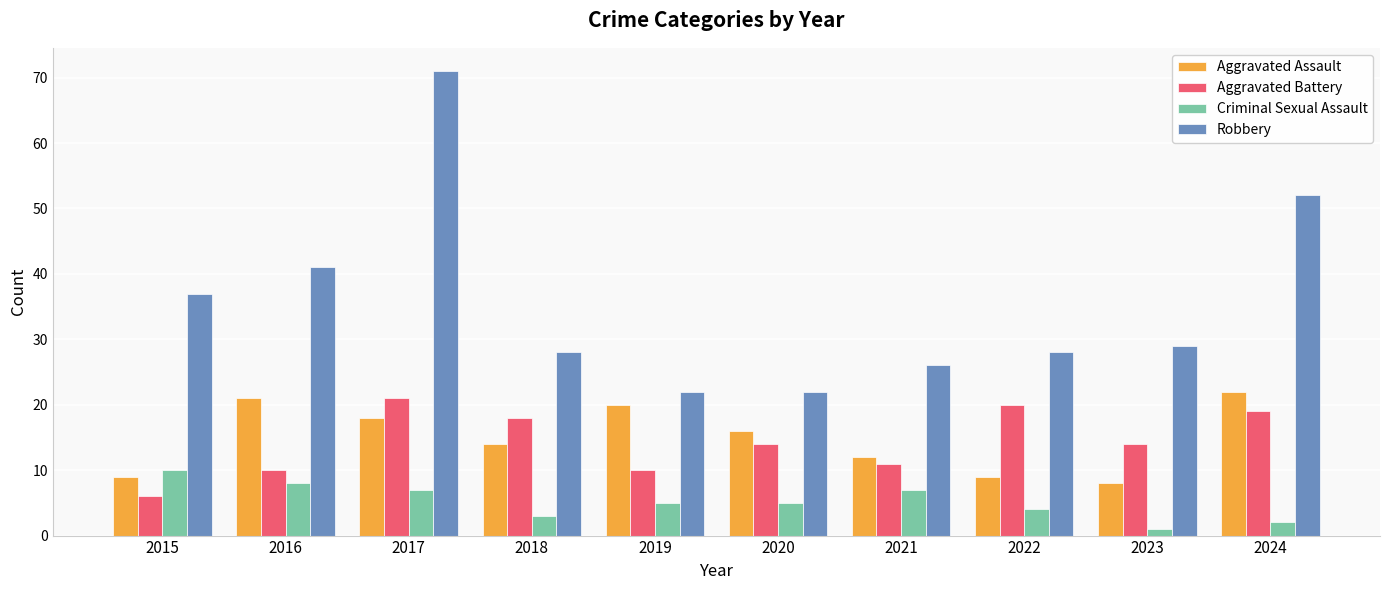

Rank the series at 2017 from highest to lowest value.

Robbery, Aggravated Battery, Aggravated Assault, Criminal Sexual Assault